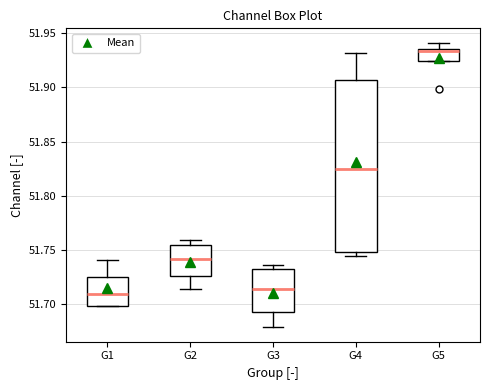

Comparing the boxes themselves (not the whiskers), which one is the tallest?

G4